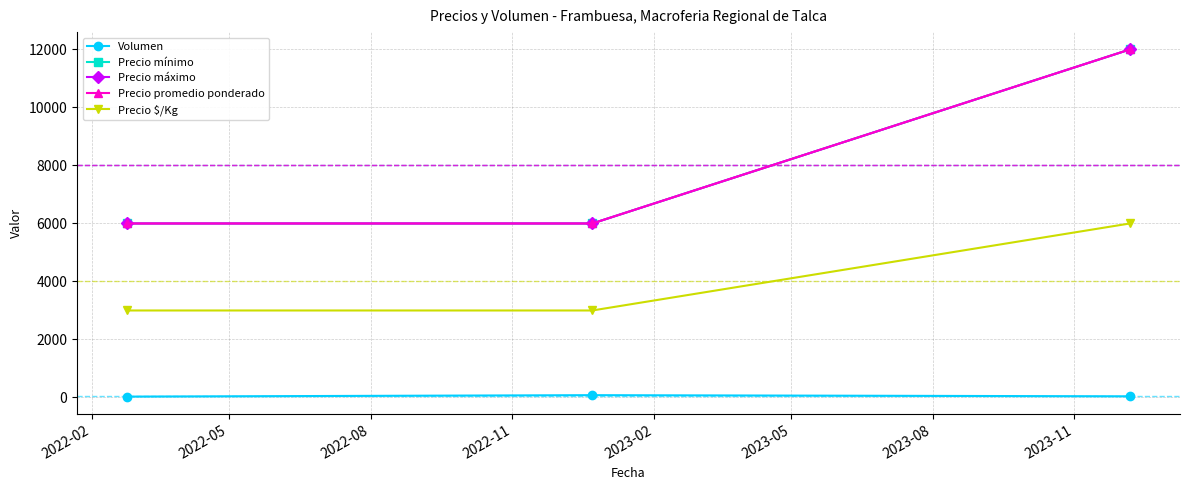

List the series in order of their peak value, highest first.

Precio mínimo, Precio máximo, Precio promedio ponderado, Precio $/Kg, Volumen